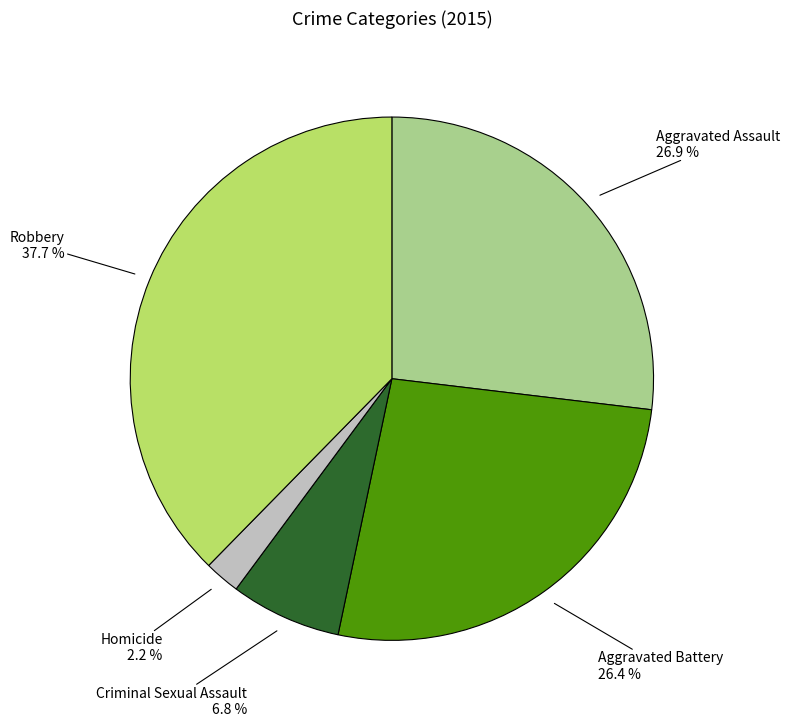

Is there a majority slice in this chart?

No